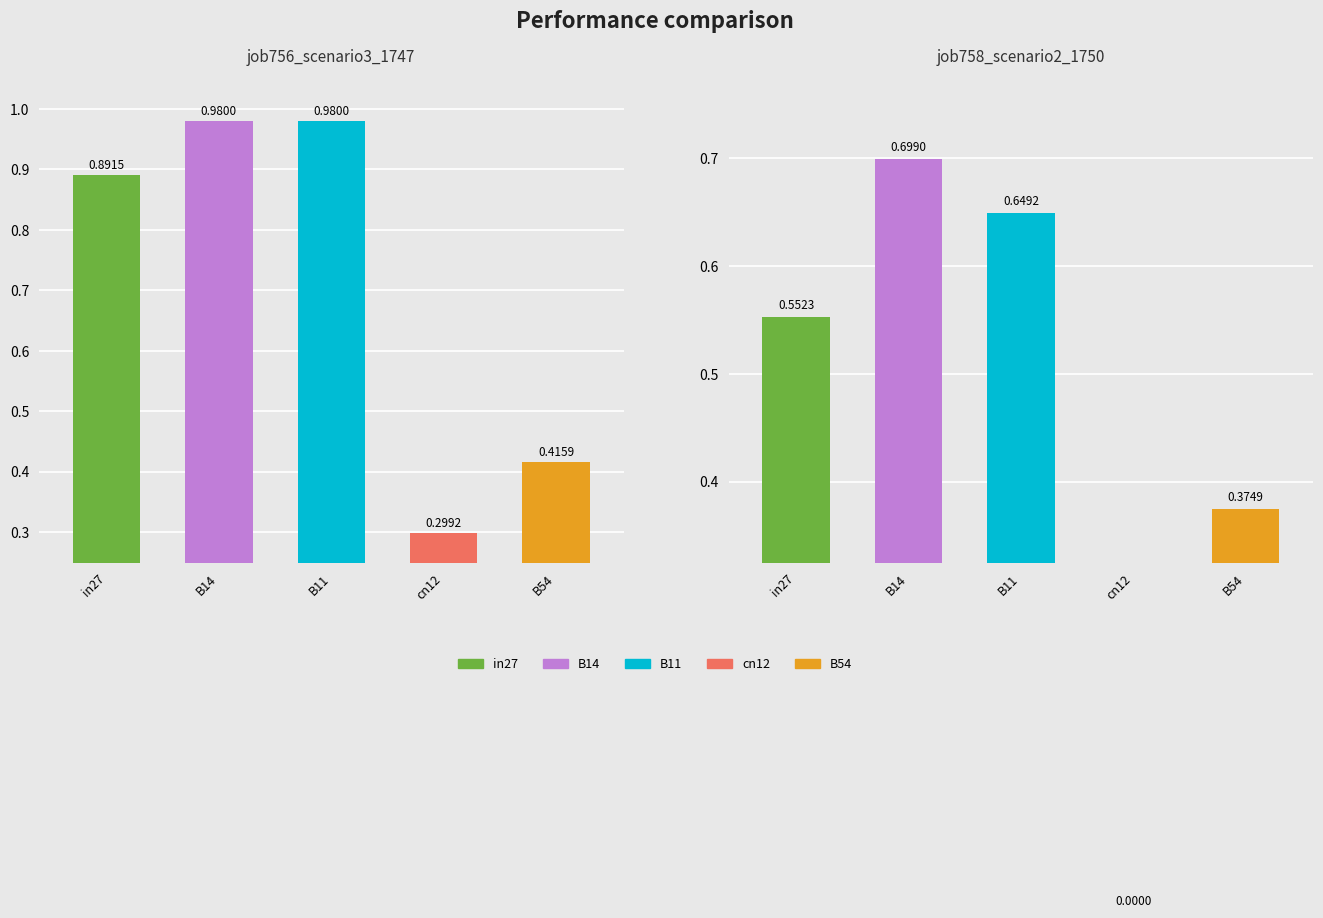

True or false: job756_scenario3_1747 has a value of 0.5 at in27.

False